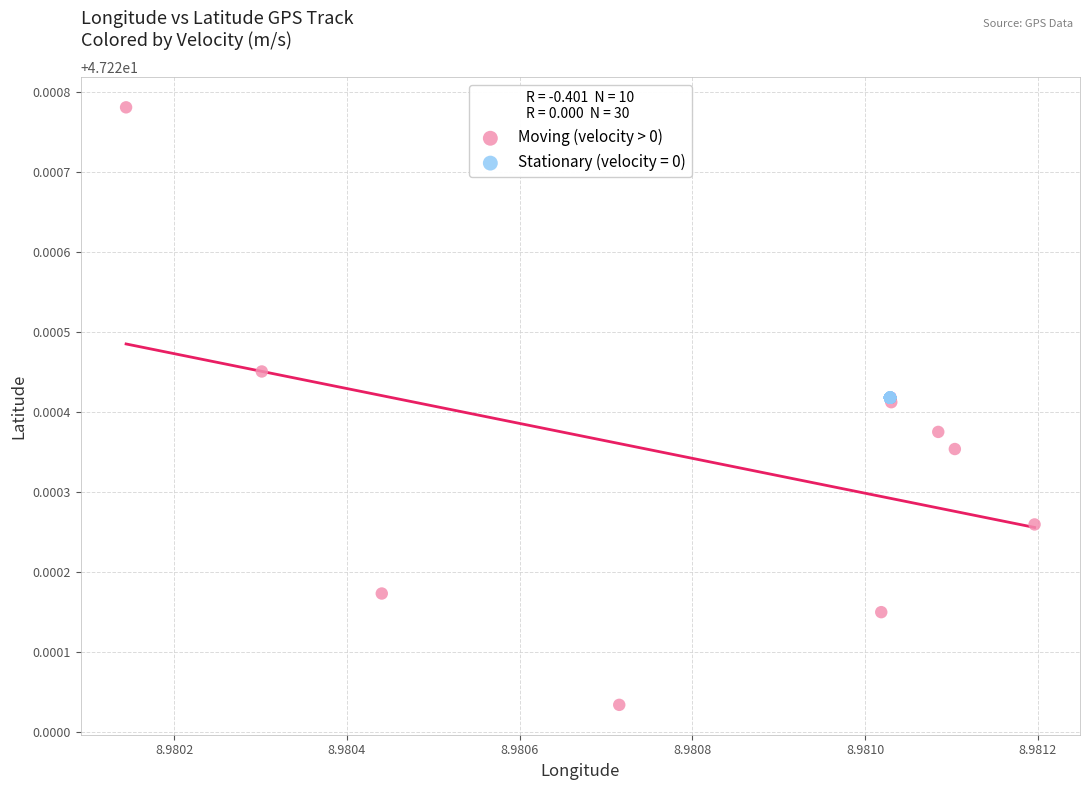

Which series reaches the minimum Y coordinate?

Moving (velocity > 0)